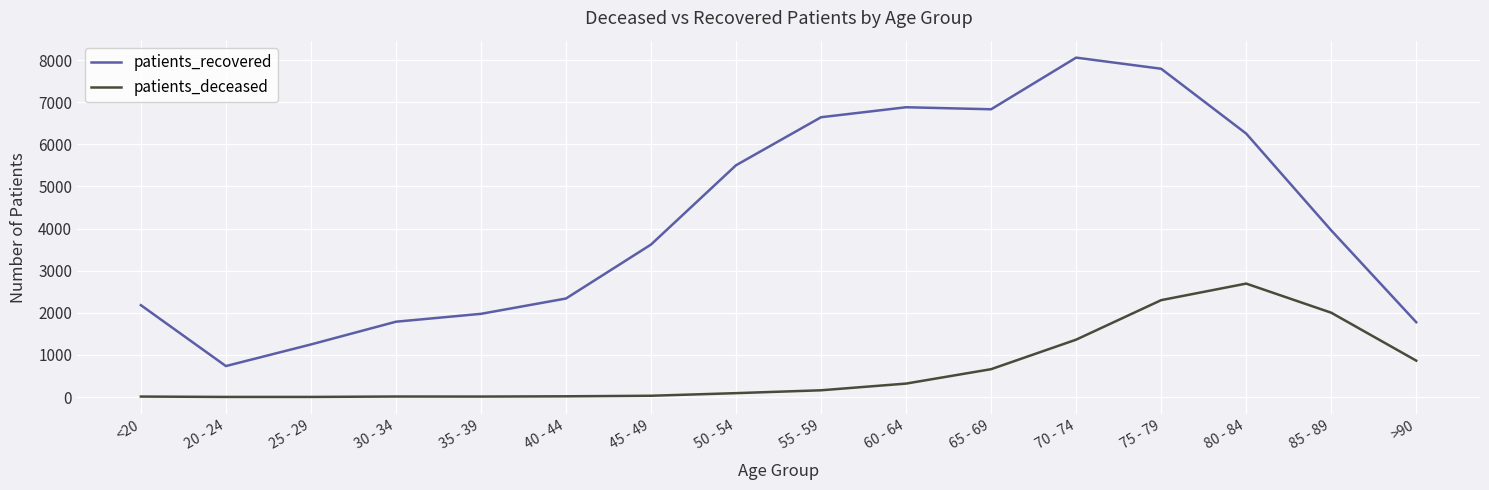

Between 50 - 54 and 75 - 79, which series saw the biggest shift?

patients_recovered